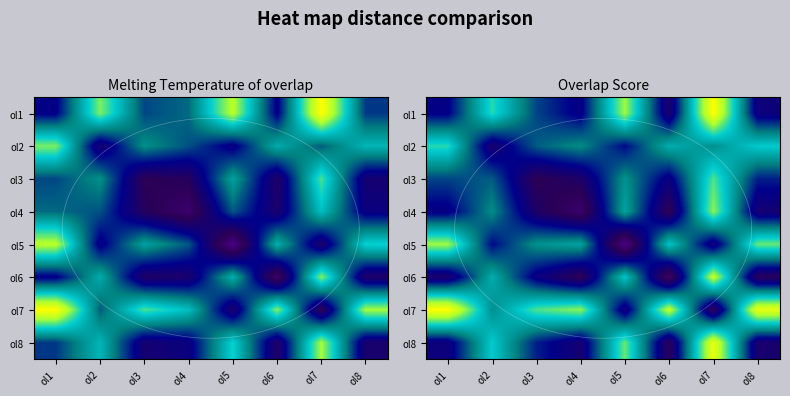

The ol7 series shows 1.2 at ol8. True or false?

False